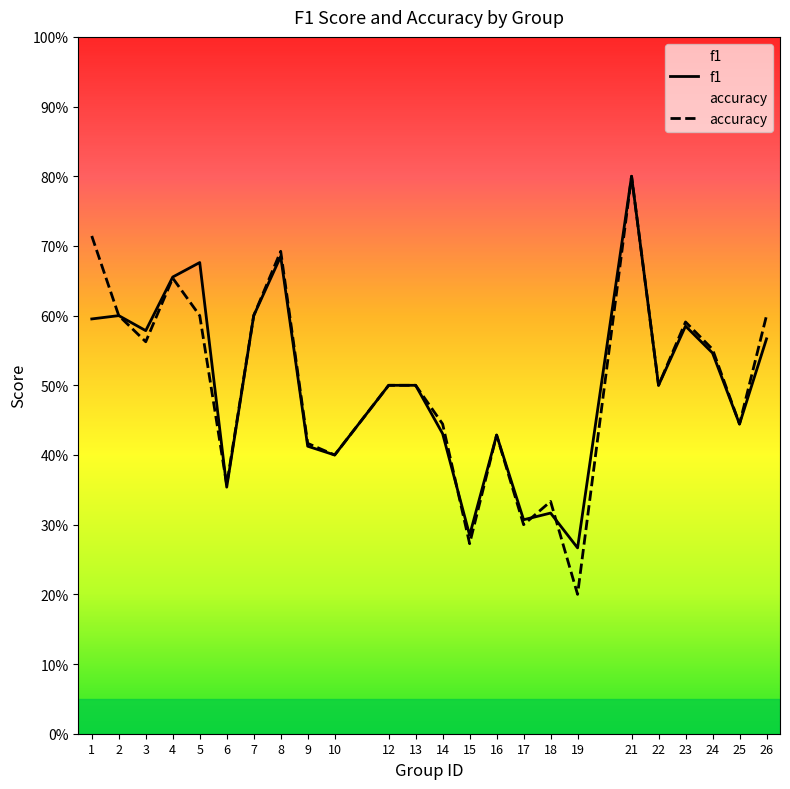

How many lines are shown in the chart?

2